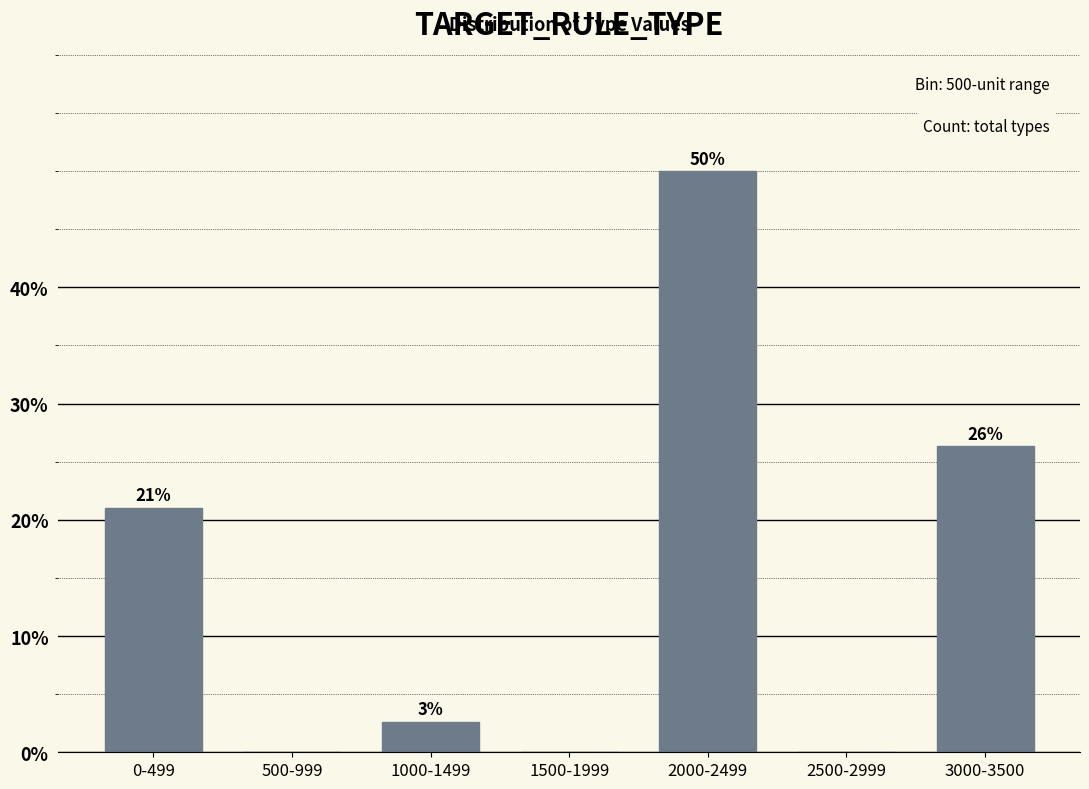

At which label is the value closest to 25?

3000-3500